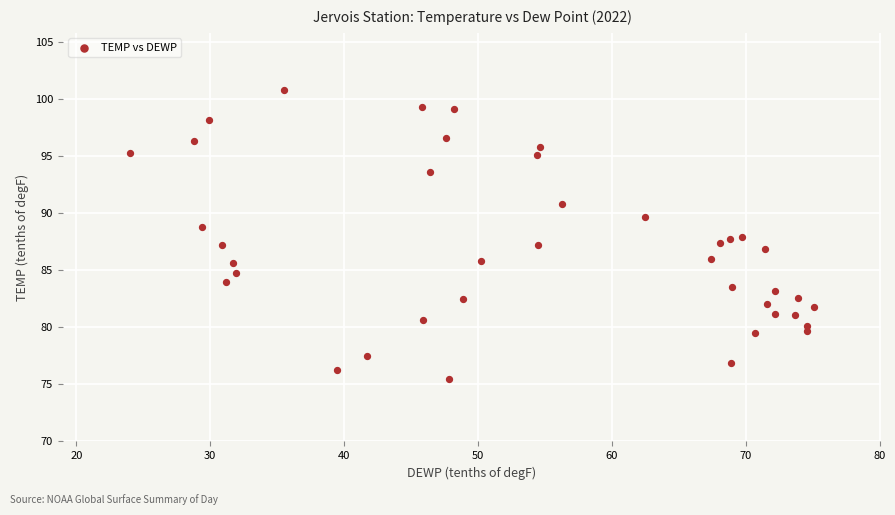

What is the range of X values (max minus min)?

51.1